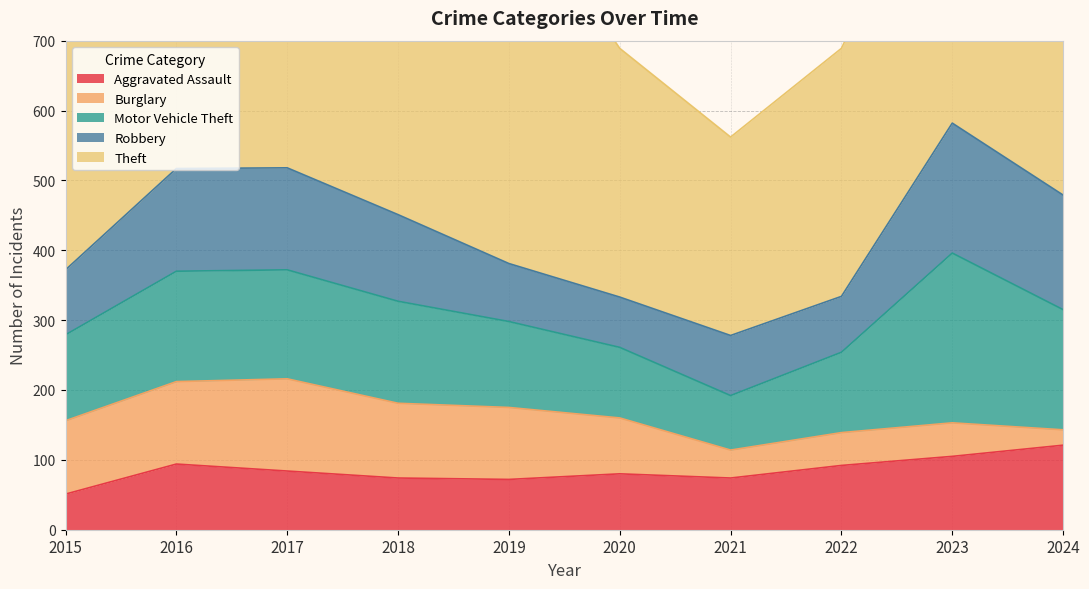

What is the value of the Theft point at the 10th from the left?

558